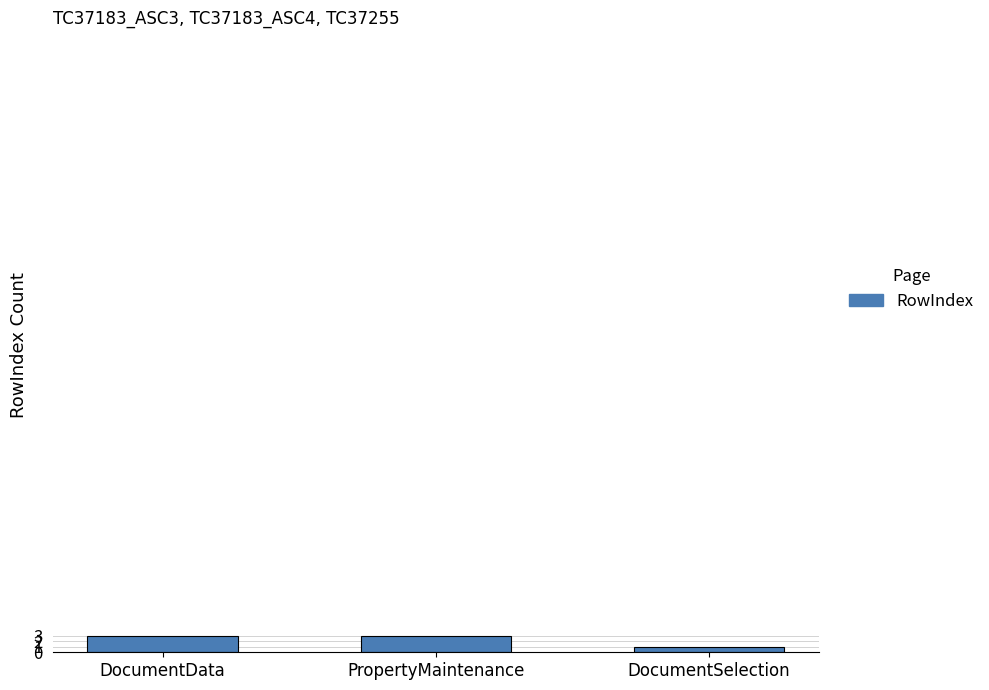

The value at DocumentSelection is 1. True or false?

True